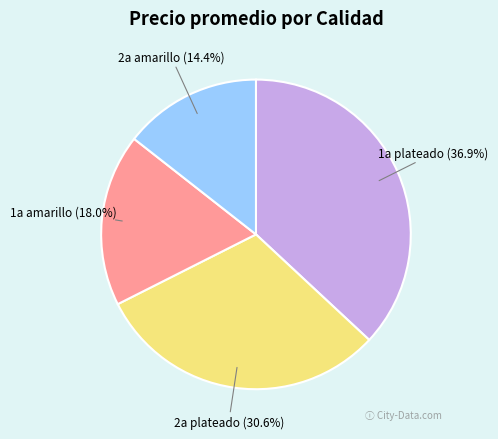

What is the ratio of the value at 1a amarillo to the value at 2a plateado?

0.6